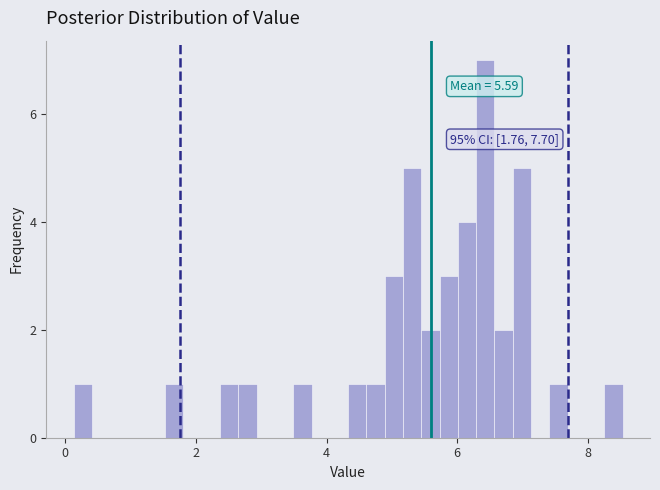

Read against the x-axis, roughly where is the centre of the tallest bar?

6.4